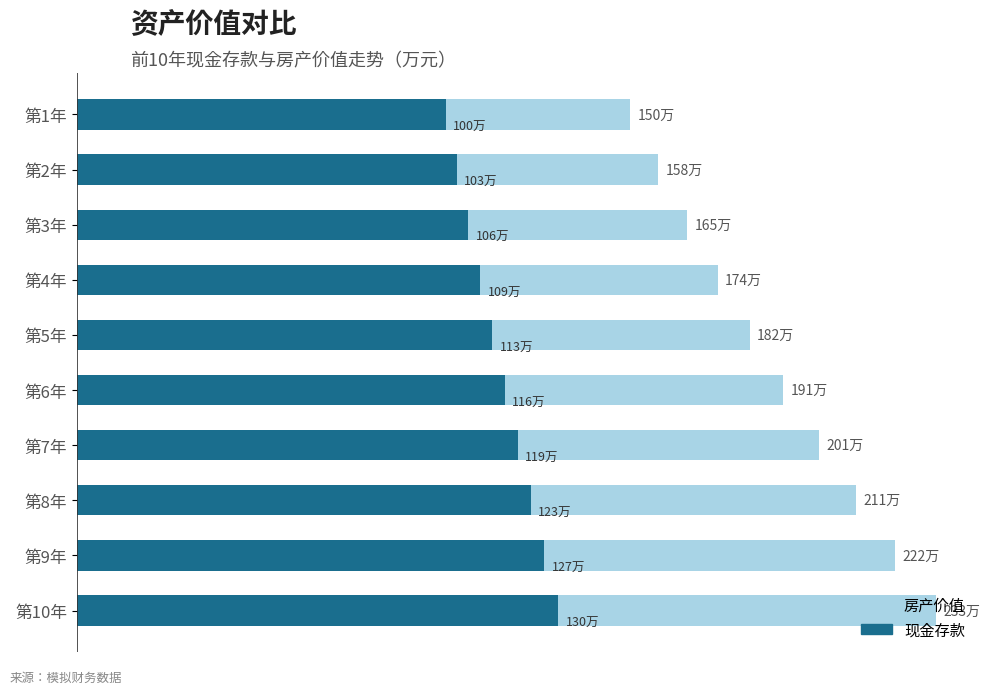

Is it true that 现金存款 equals 173.6 at 第6年?

False